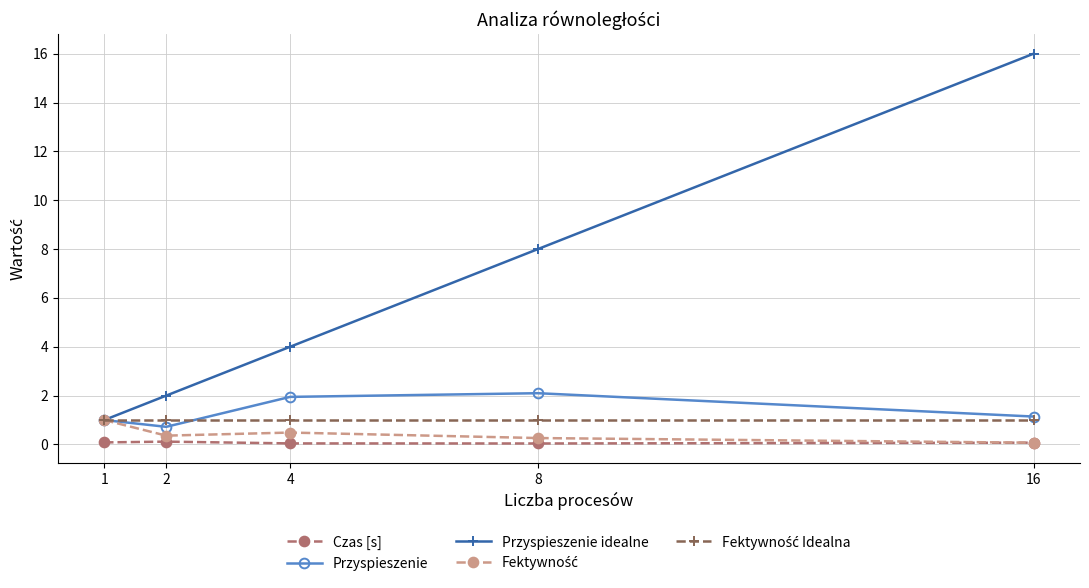

Which series has the largest range (max minus min)?

Przyspieszenie idealne